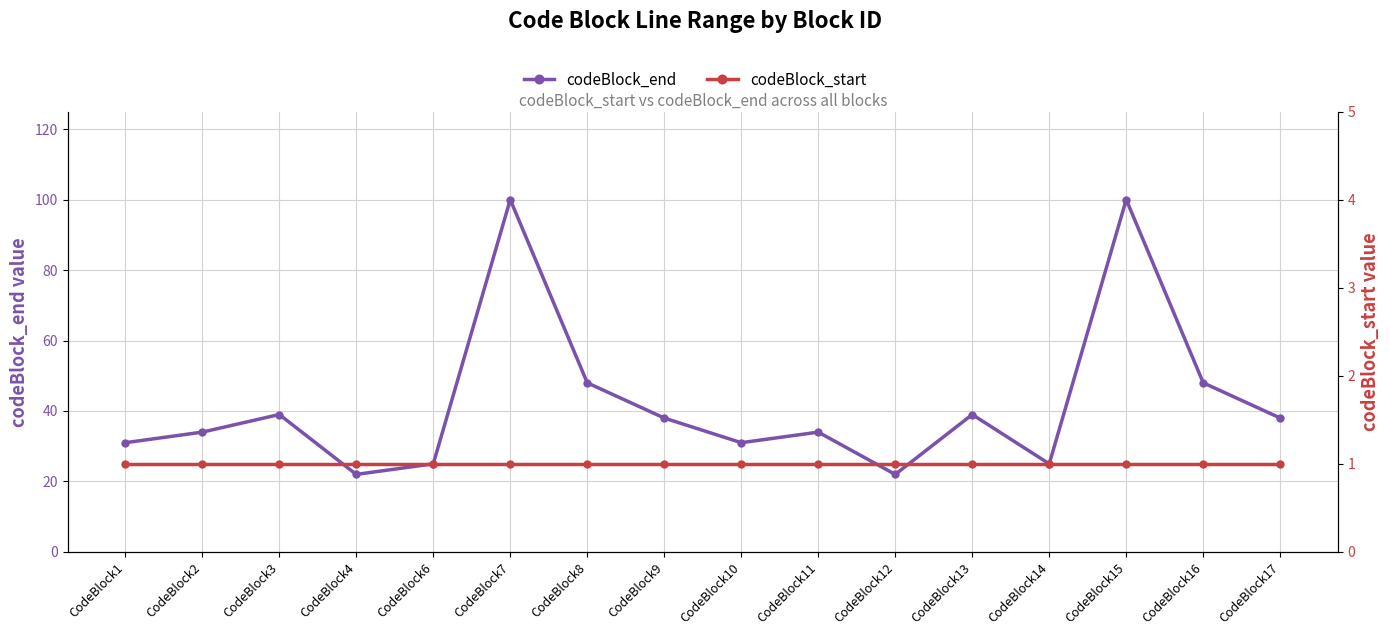

Reading right to left, list all the values displayed in this chart.

codeBlock_end: CodeBlock17=38	CodeBlock16=48	CodeBlock15=100	CodeBlock14=25	CodeBlock13=39	CodeBlock12=22	CodeBlock11=34	CodeBlock10=31	CodeBlock9=38	CodeBlock8=48	CodeBlock7=100	CodeBlock6=25	CodeBlock4=22	CodeBlock3=39	CodeBlock2=34	CodeBlock1=31
codeBlock_start: CodeBlock17=1	CodeBlock16=1	CodeBlock15=1	CodeBlock14=1	CodeBlock13=1	CodeBlock12=1	CodeBlock11=1	CodeBlock10=1	CodeBlock9=1	CodeBlock8=1	CodeBlock7=1	CodeBlock6=1	CodeBlock4=1	CodeBlock3=1	CodeBlock2=1	CodeBlock1=1